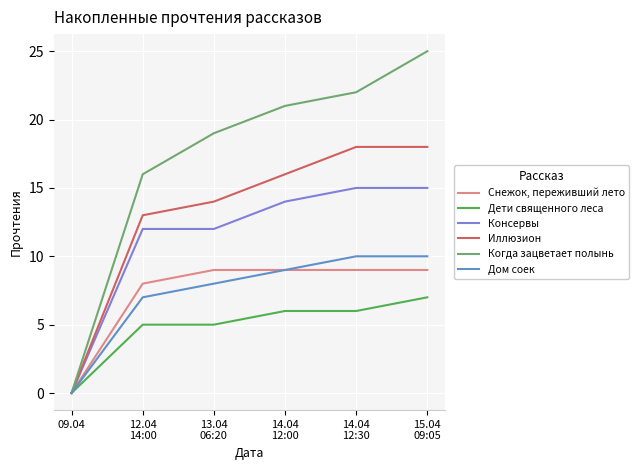

At which label does Дом соек first exceed 9?

14.04
12:30